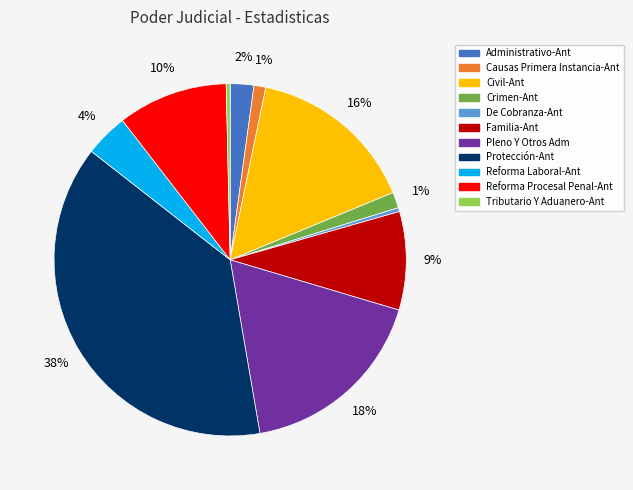

To the nearest percent, what is the average slice percentage?

9%